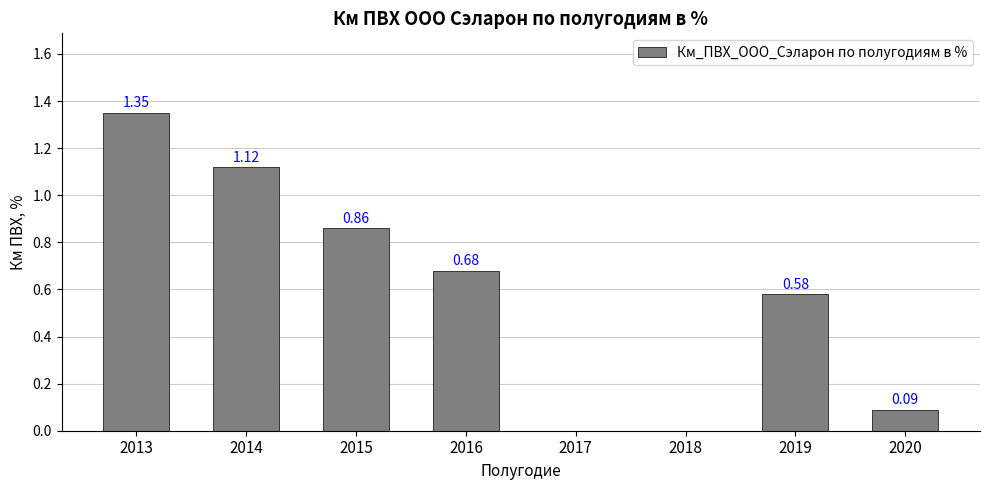

What is the change in value from 2013 to 2015?

-0.5